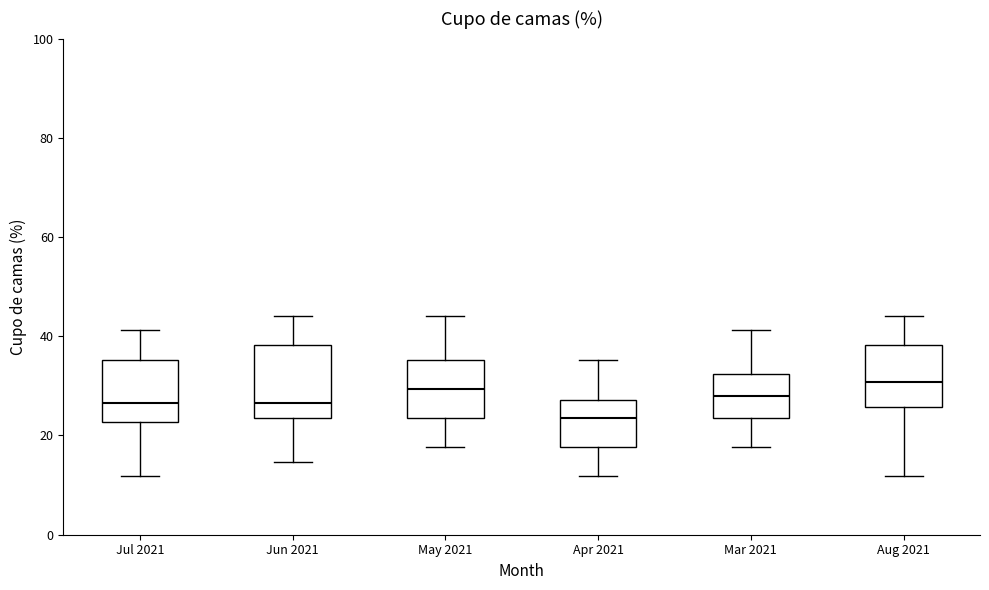

Reading left to right, read every box against the y-axis: the position of its median line, the range the box covers, and the ends of its whiskers. The values are not printed on the chart, so give them approximately, as read against the axis.

Jul 2021: median 26, box 22 to 36, whiskers 12 to 42
Jun 2021: median 26, box 24 to 38, whiskers 14 to 44
May 2021: median 30, box 24 to 36, whiskers 18 to 44
Apr 2021: median 24, box 18 to 28, whiskers 12 to 36
Mar 2021: median 28, box 24 to 32, whiskers 18 to 42
Aug 2021: median 30, box 26 to 38, whiskers 12 to 44